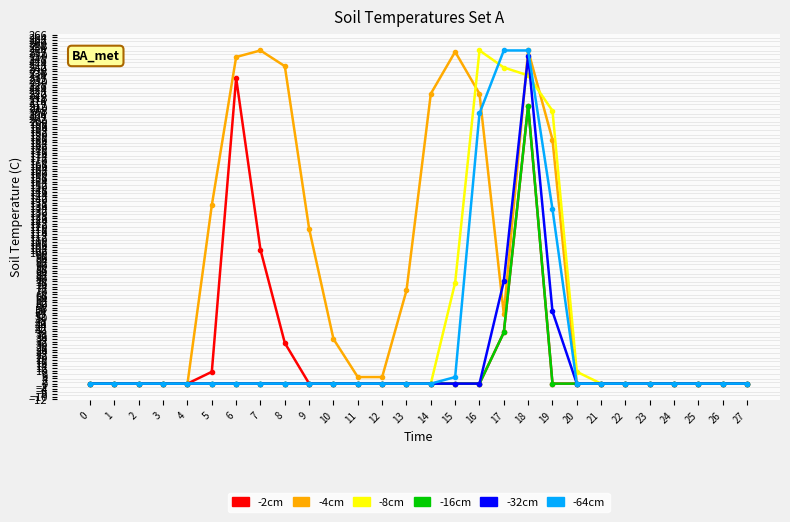

Is it true that -32cm equals 0 at 14?

True